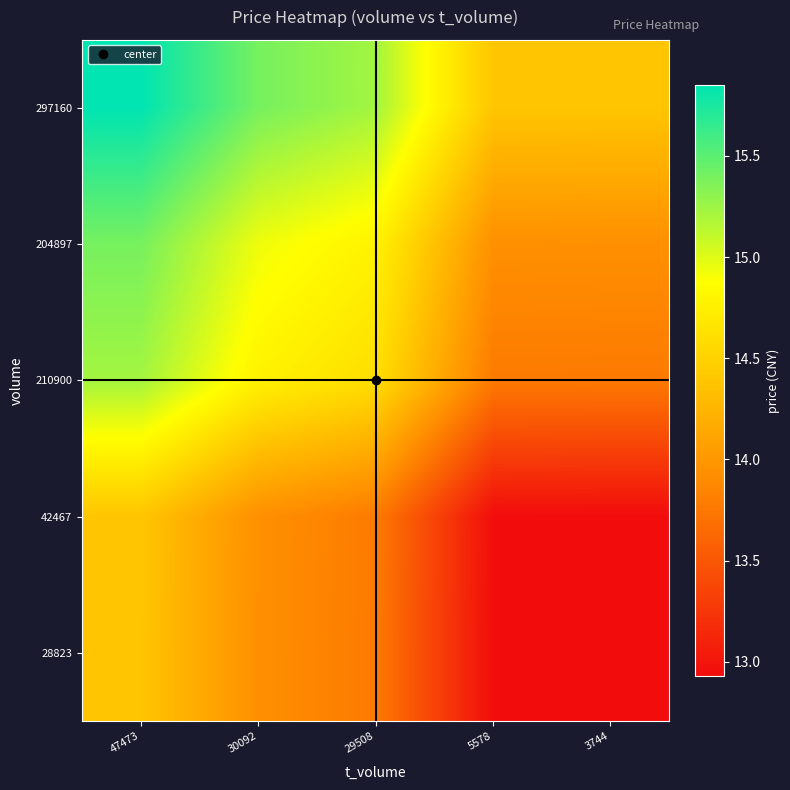

Between 5578 and 47473, which is larger?

47473